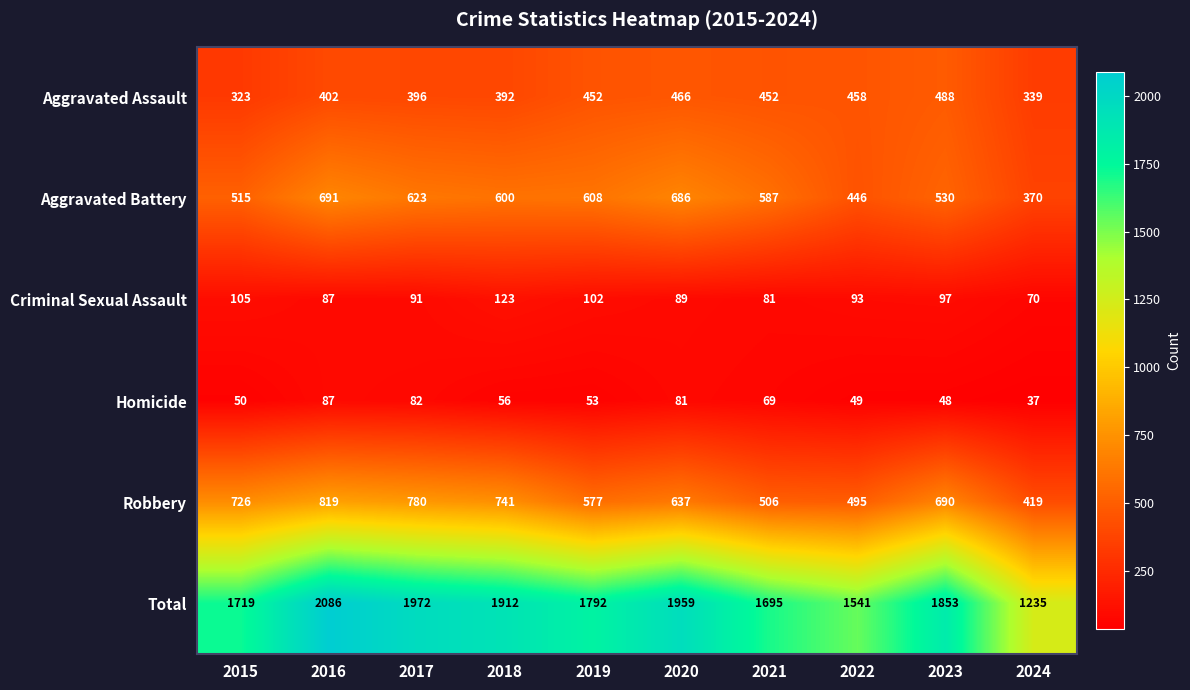

Where is Aggravated Battery nearest to the value 530?

2023